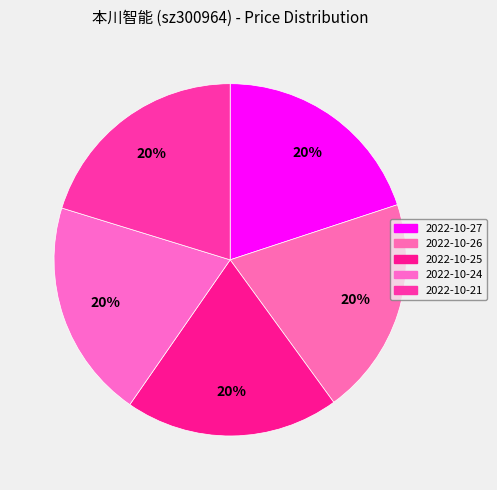

How many slices are in this pie chart?

5